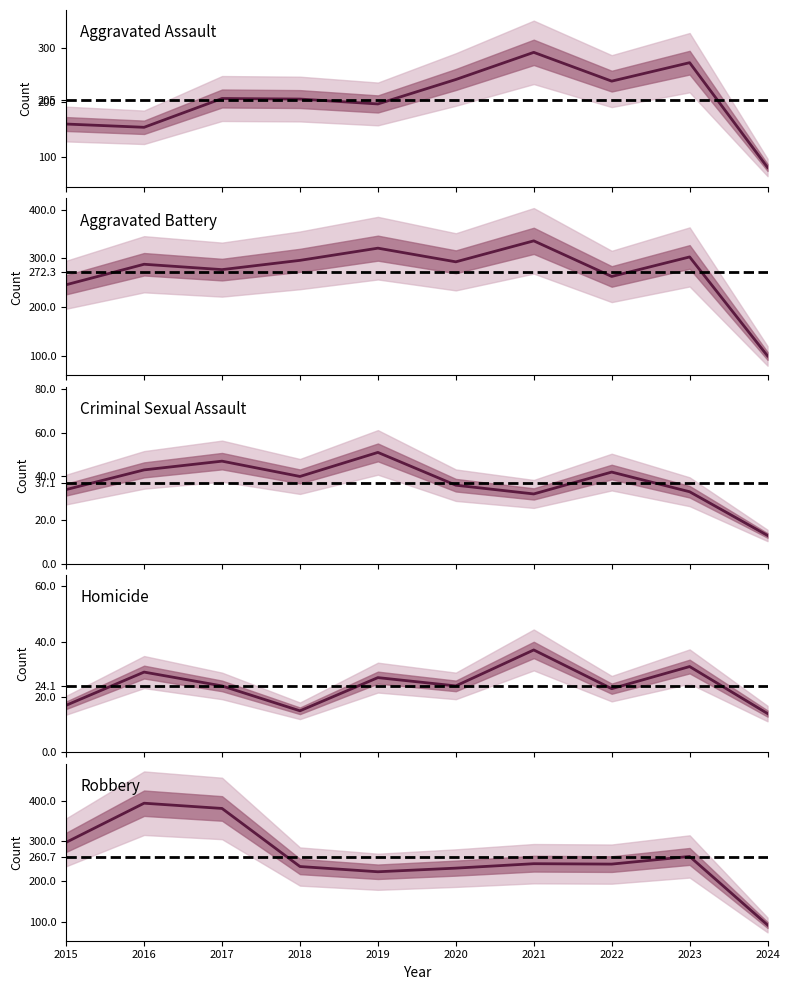

What is the difference between the maximum and second lowest values in the Aggravated Battery series?

90